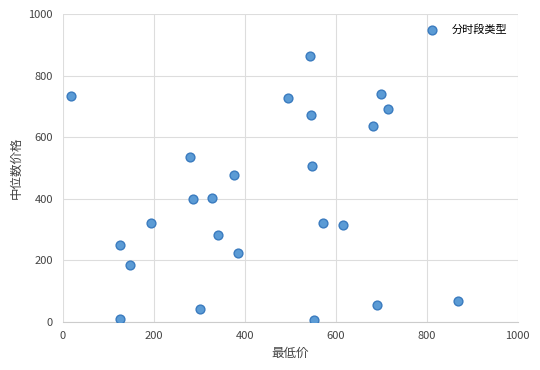

What is the range of X values (max minus min)?

850.0